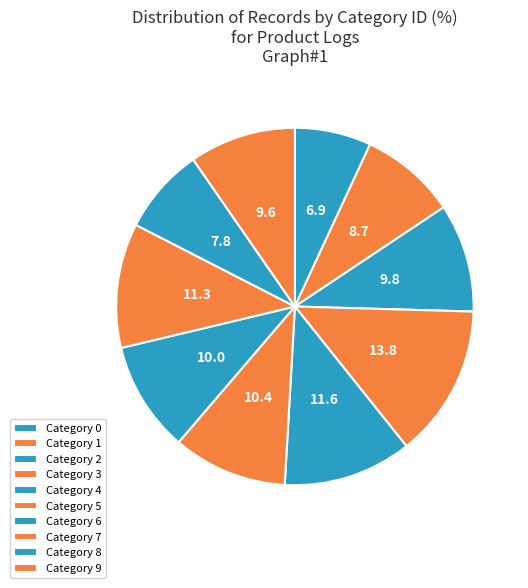

Count the number of slices in the pie.

10